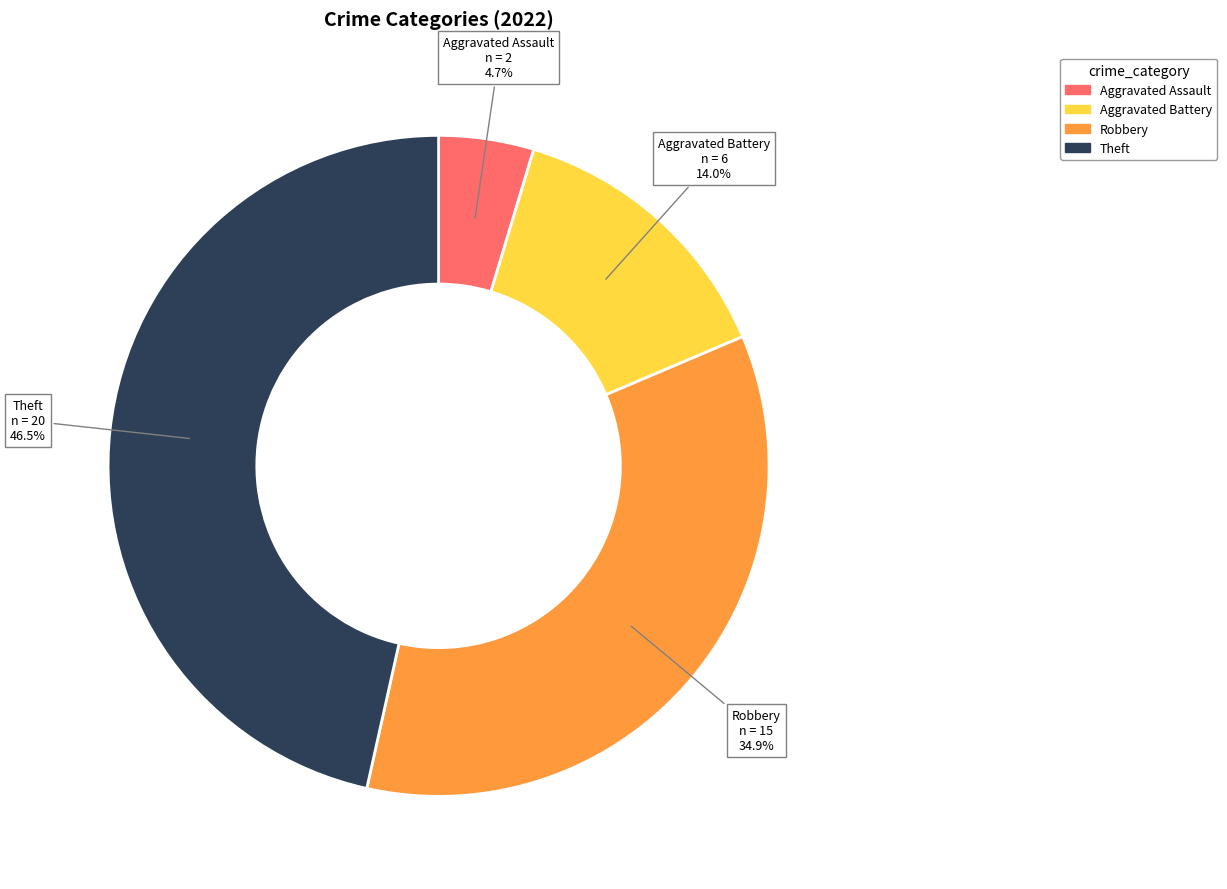

Does any single category account for the majority?

No